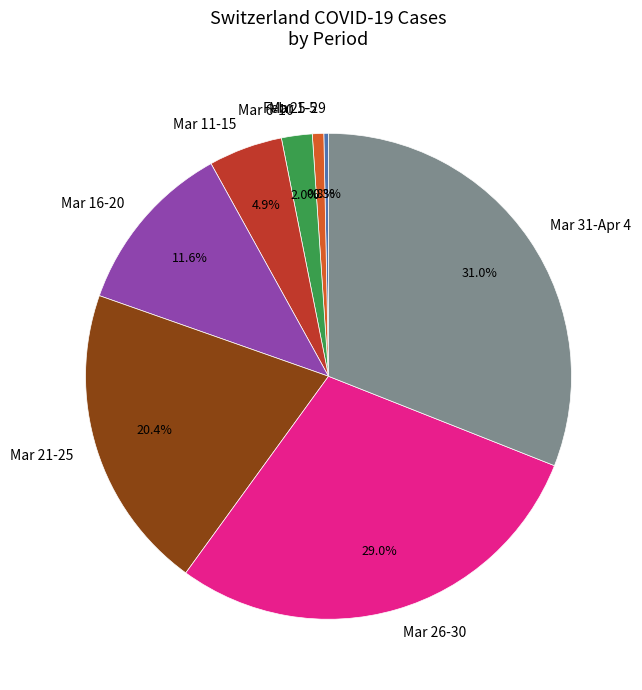

To the nearest percent, what is the average slice percentage?

12%